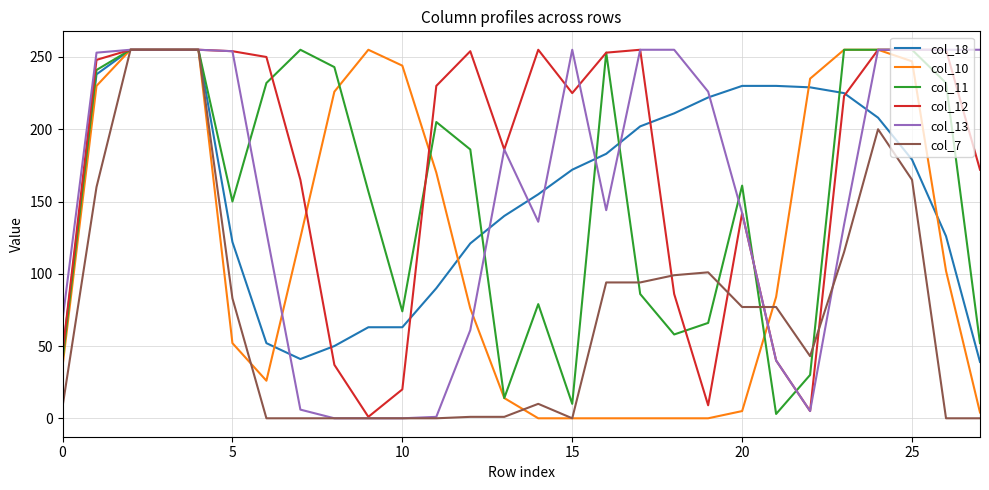

Which series has the largest total across all categories?

col_12